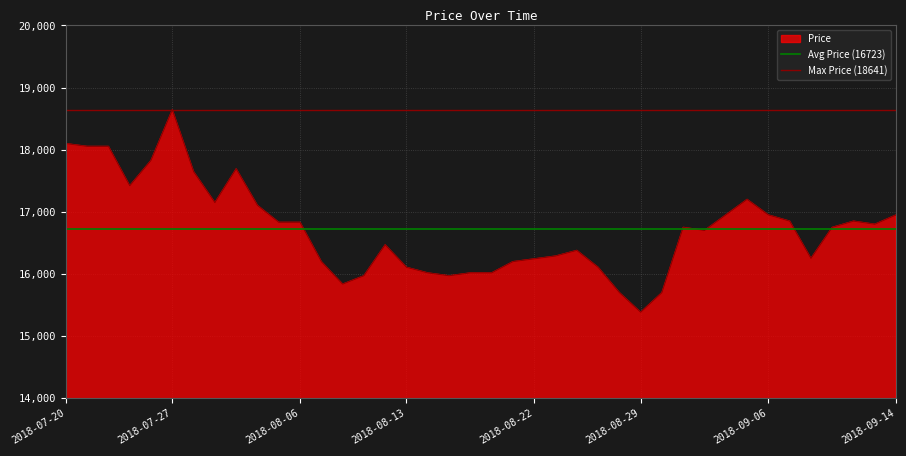

Which series has the largest total across all categories?

Max Price (18641)